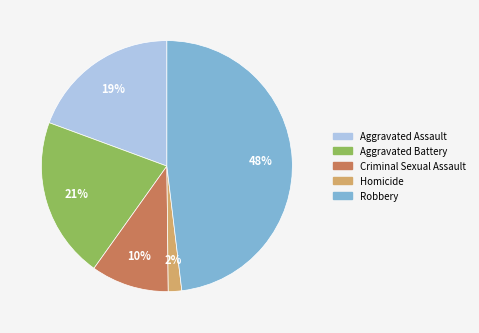

To the nearest percent, what is the average slice percentage?

20%